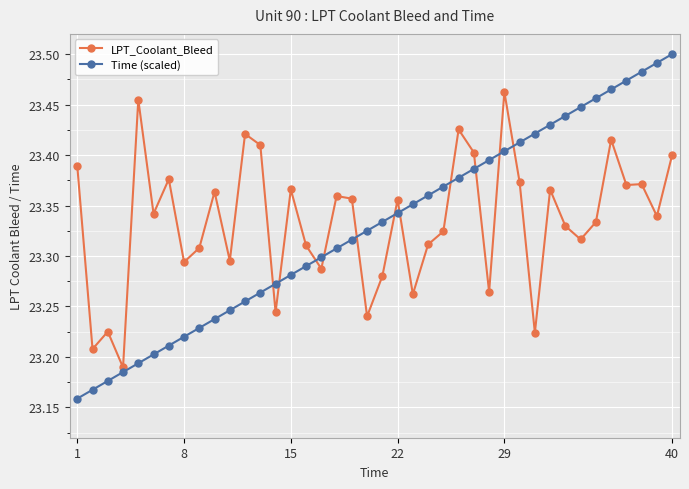

List the series in order of their peak value, lowest first.

LPT_Coolant_Bleed, Time (scaled)